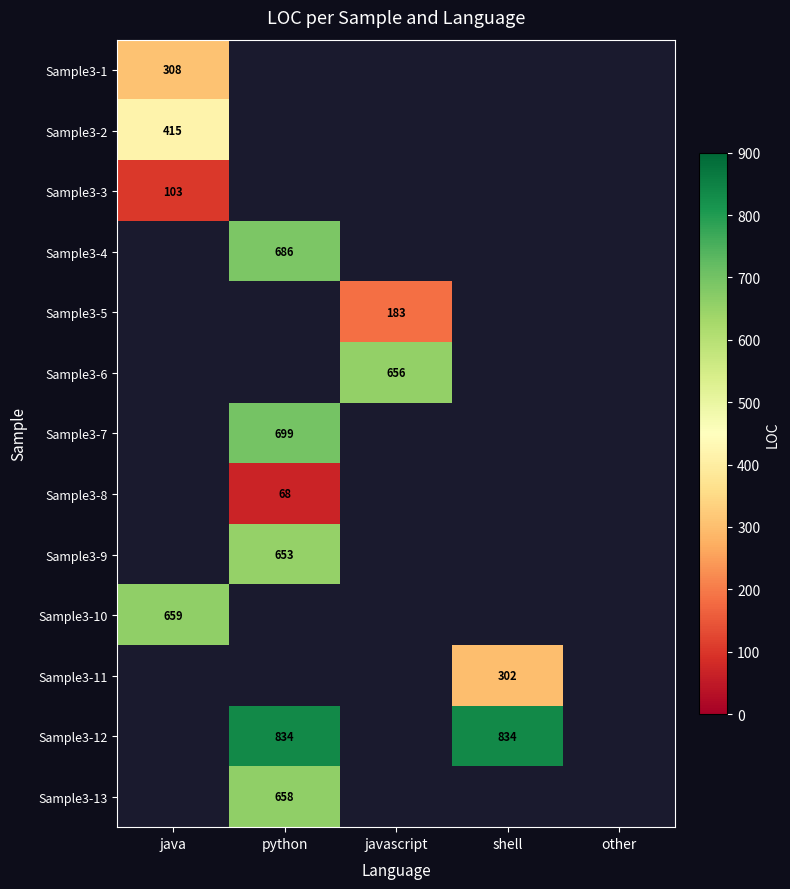

The Sample3-5 series shows 287 at javascript. True or false?

False